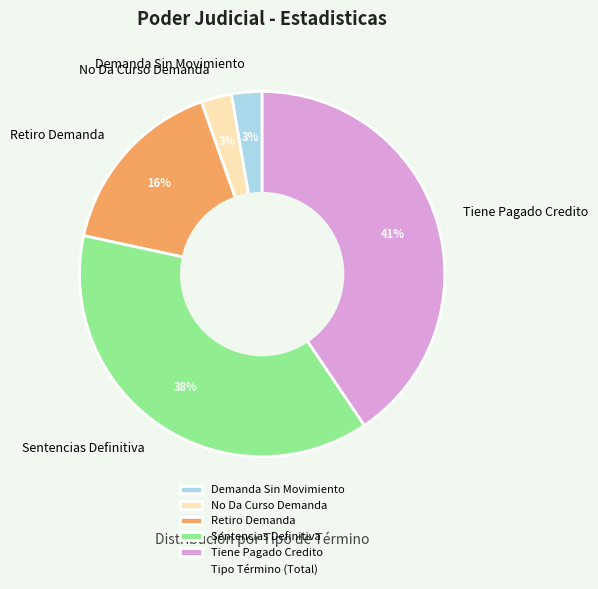

To the nearest percent, what is the average slice percentage?

20%